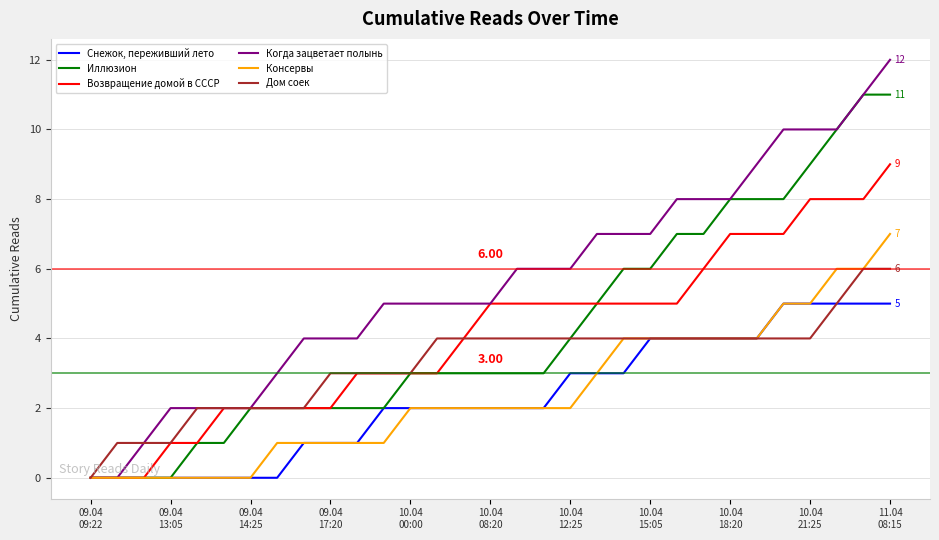

What is the difference between the maximum and minimum values in the Иллюзион series?

11